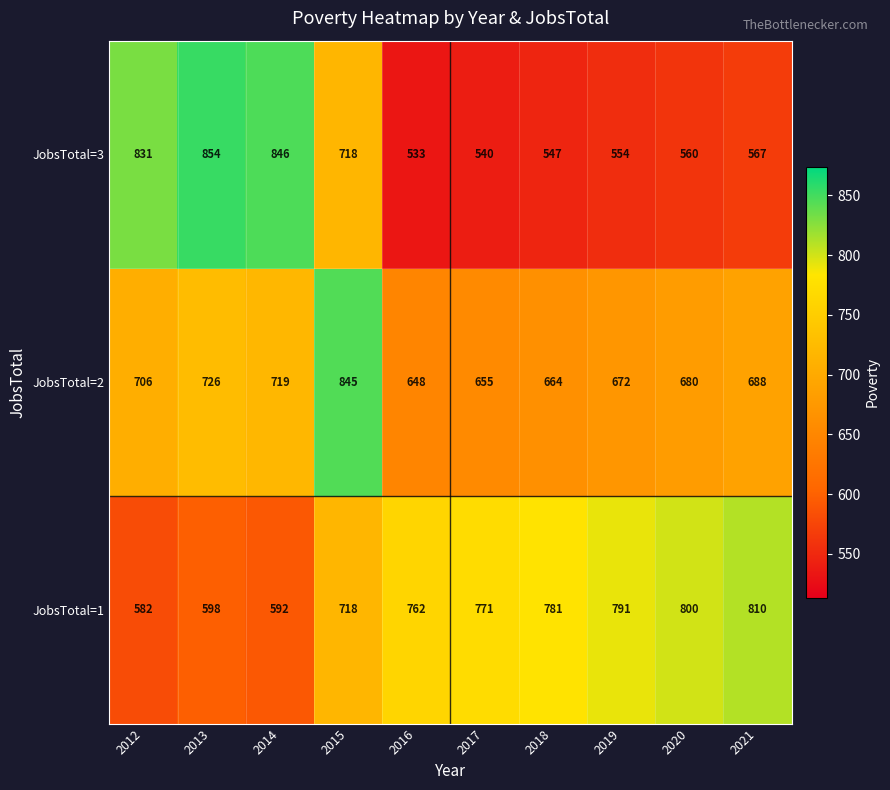

Where does the JobsTotal=2 series first go above 688?

2012